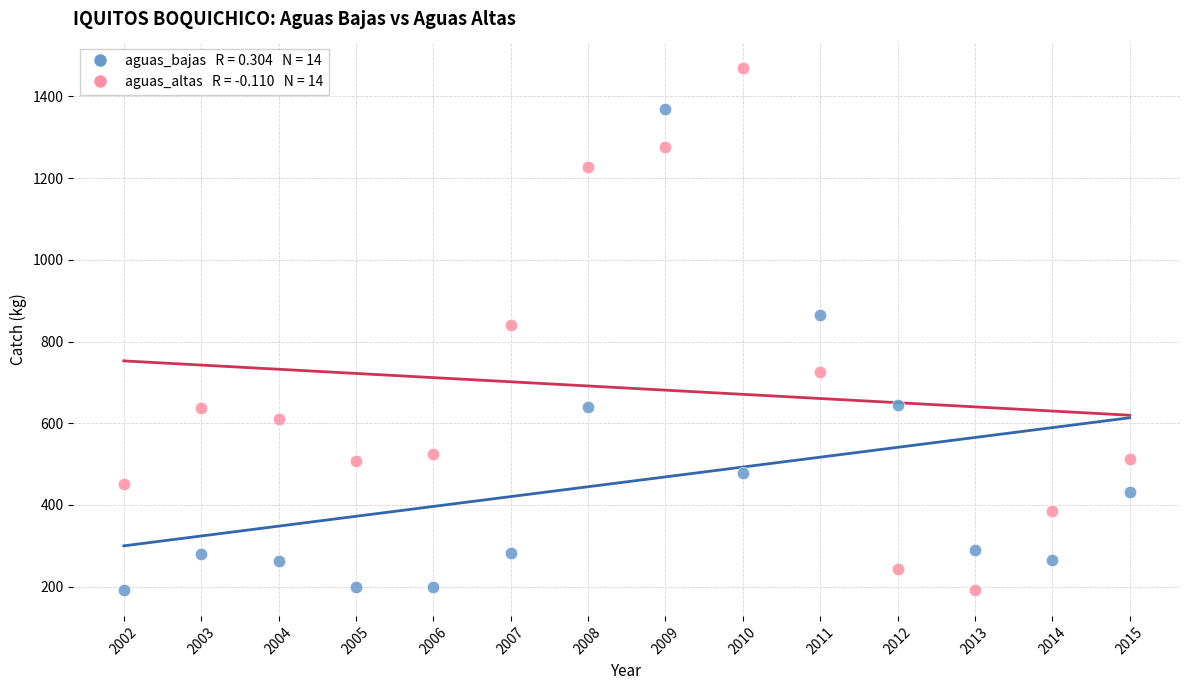

Across all data points, what is the range of Y values (max minus min)?

1277.9